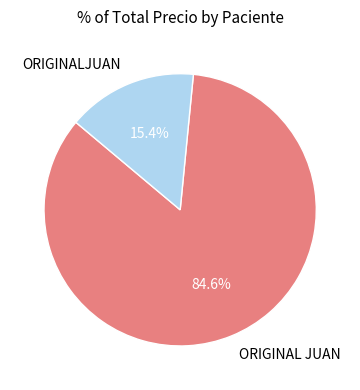

Combined, do ORIGINALJUAN and ORIGINAL JUAN account for over 50%?

Yes